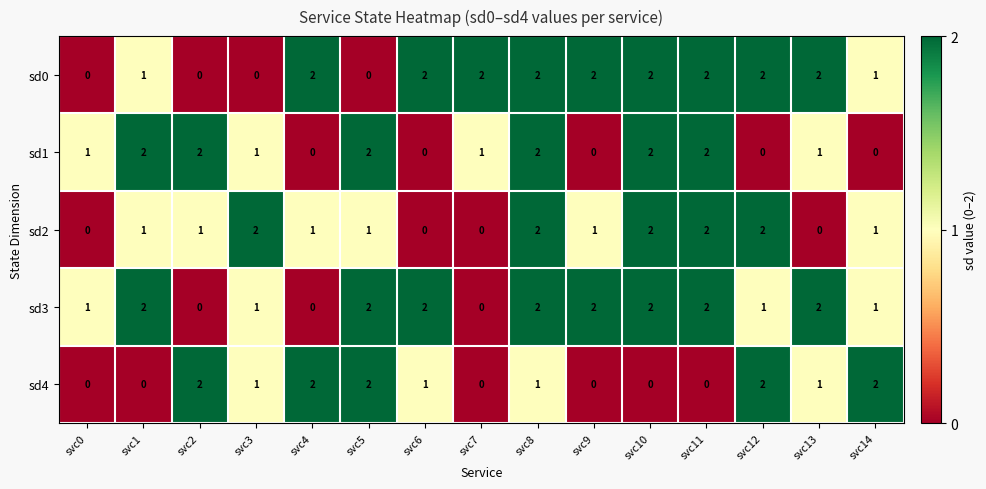

How many sd3 values are between 1 and 2?

12